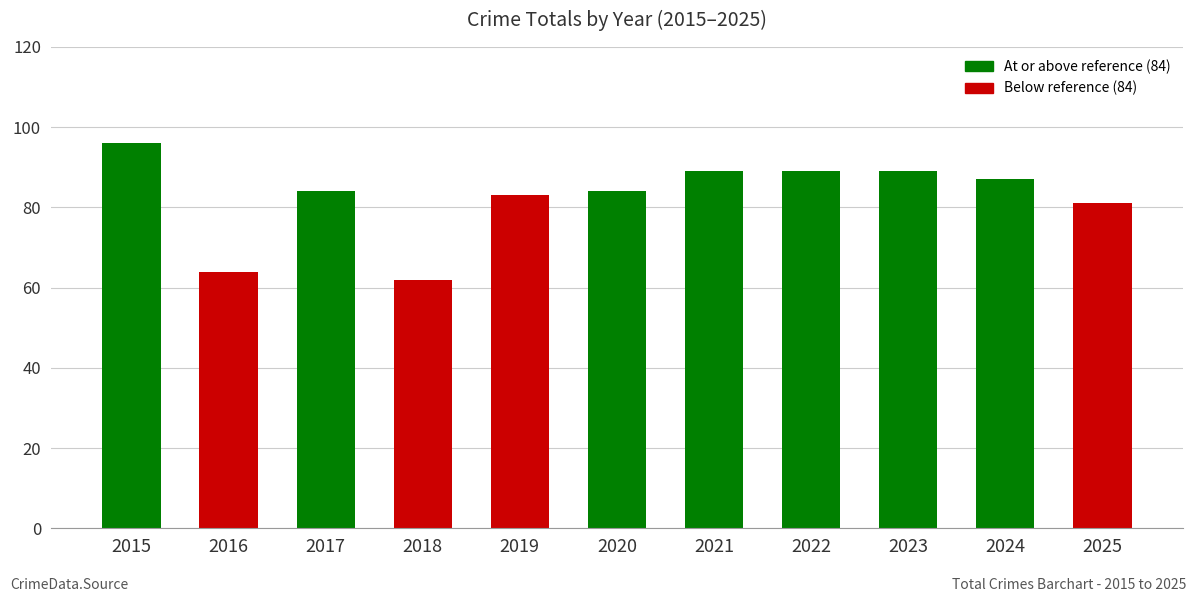

The value at 2025 is 137. True or false?

False